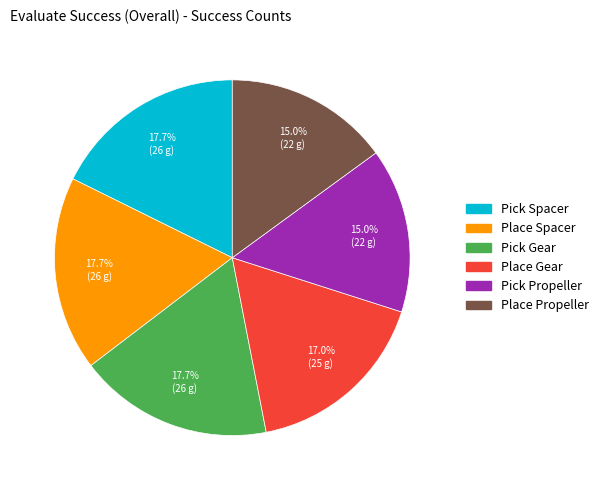

To the nearest percent, what is the difference between the largest and smallest slice percentages?

3%